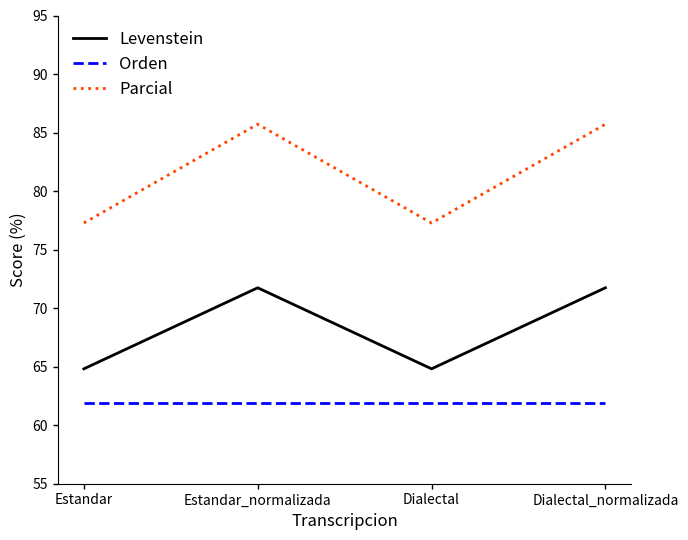

What is the approximate value of Levenstein at Estandar?

64.8